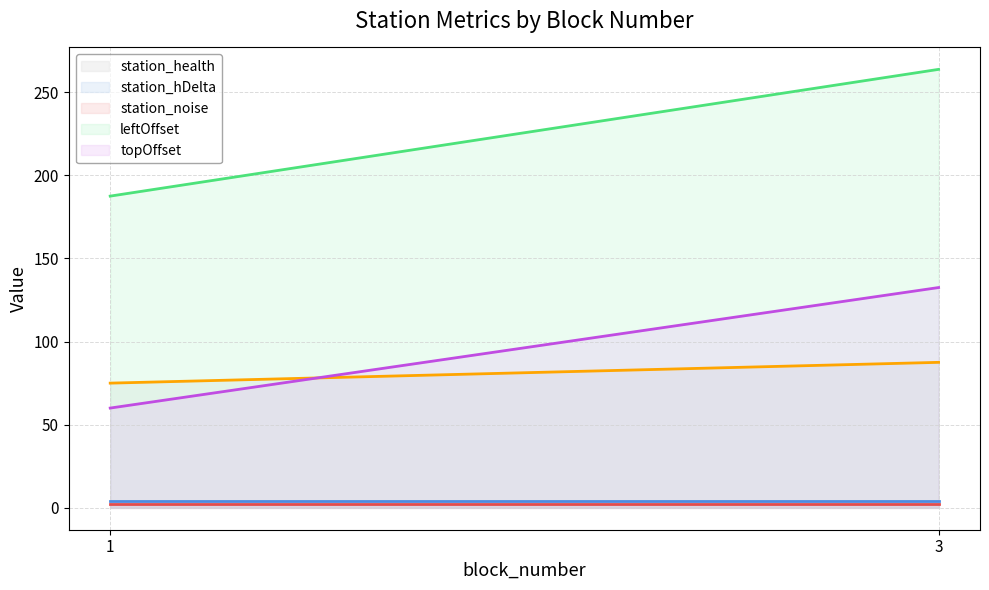

At which label is topOffset (line) closest to 96?

1